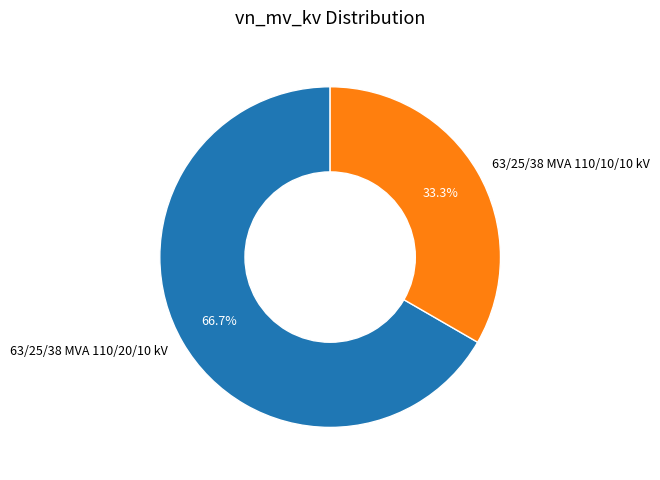

Is it true that 63/25/38 MVA 110/10/10 kV is 18% of the pie?

False